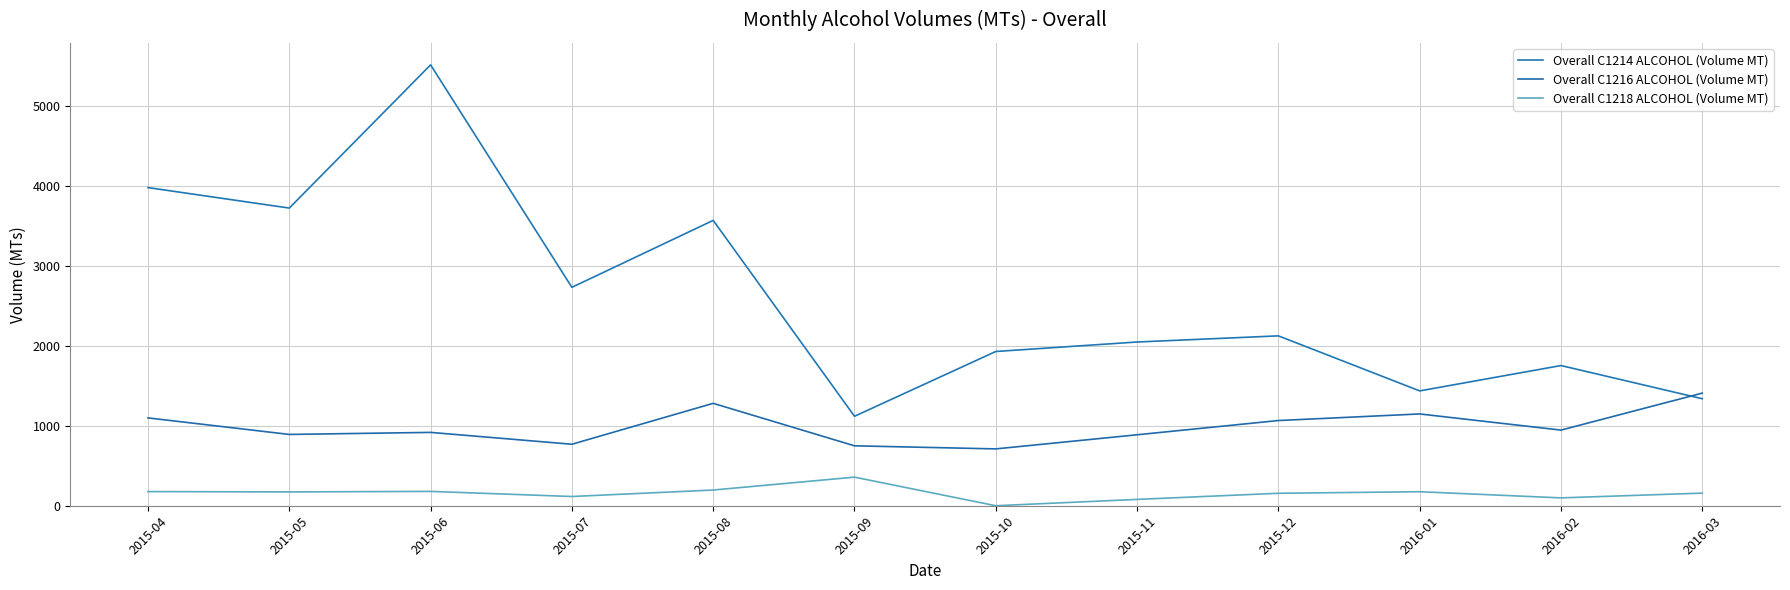

Does the chart display data point markers on the line(s)?

No